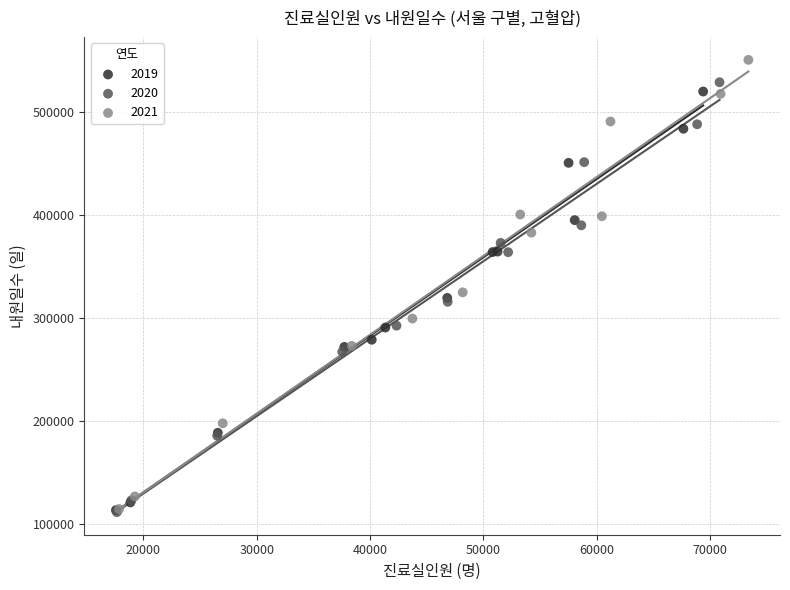

Which series reaches the maximum Y coordinate?

2021